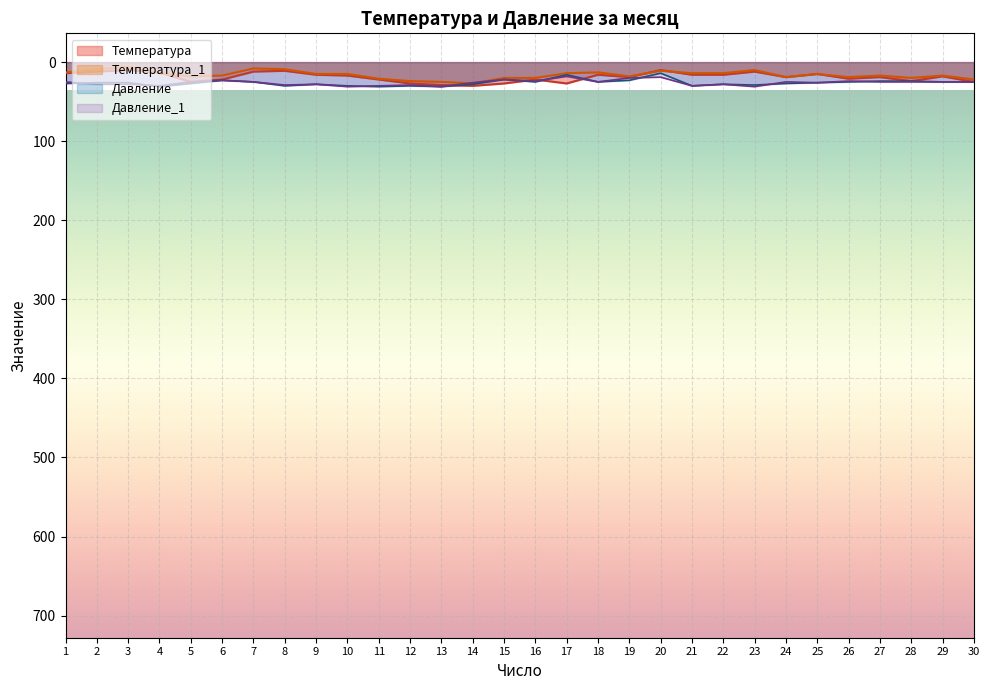

Reading left to right, list all the values displayed in this chart.

Температура: 14	12	10	13	25	22	12	11	16	17	22	27	29	30	27	22	27	16	19	10	16	16	12	19	15	21	19	24	18	25
Температура_1: 13	9	6	14	18	17	8	9	15	15	21	24	25	27	20	20	14	13	18	11	14	14	10	19	15	19	17	20	17	22
Давление: 27	26	26	31	27	23	25	30	28	30	31	30	31	28	22	25	16	25	23	14	30	28	29	27	26	25	24	24	25	25
Давление_1: 25	28	28	30	25	23	25	29	28	31	30	29	31	26	22	24	18	25	20	19	30	28	31	25	26	24	25	25	25	25